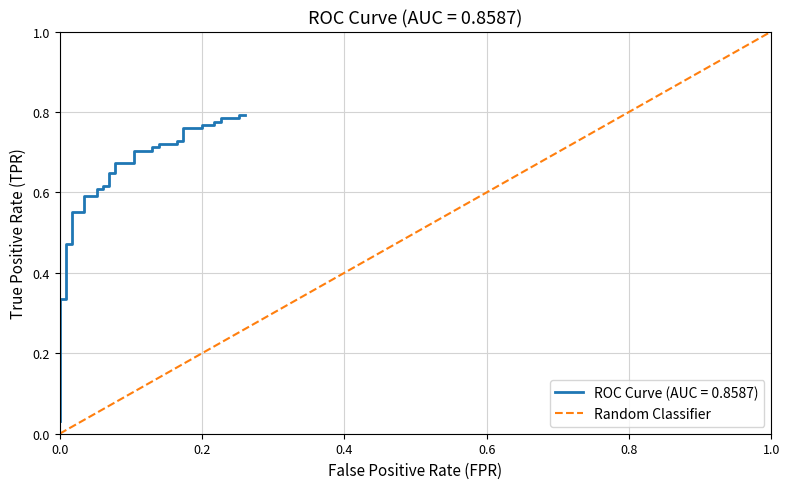

Which has a higher value, 0.0 or 1.0?

1.0